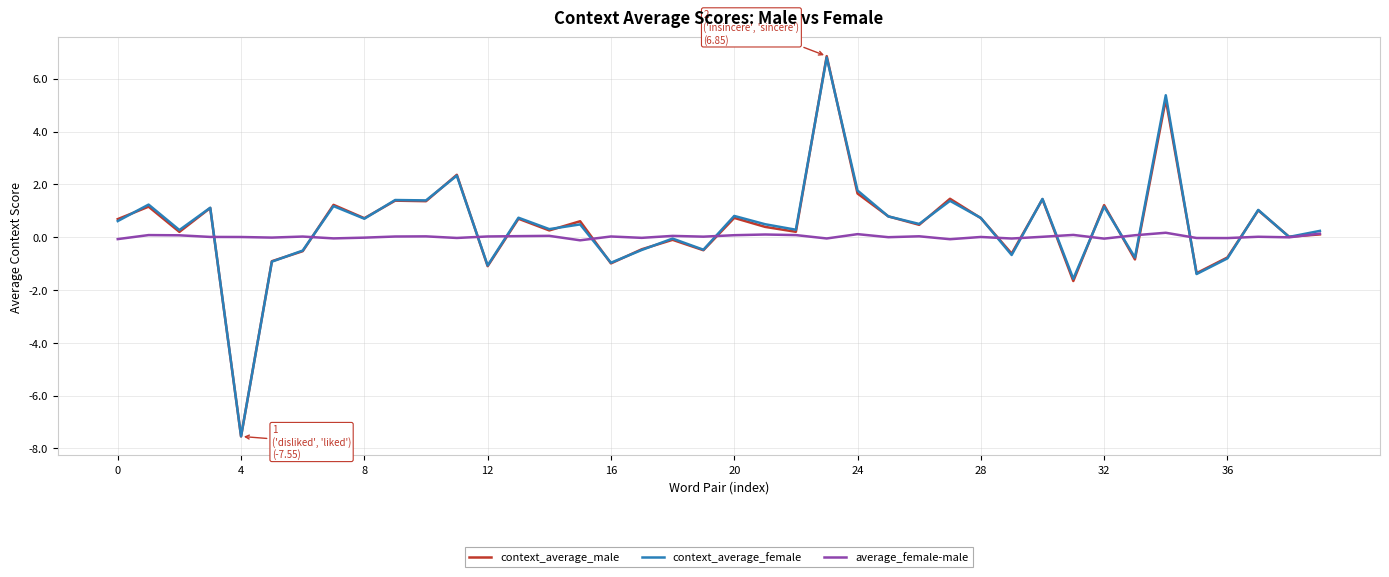

Which series has the widest spread of values?

context_average_male